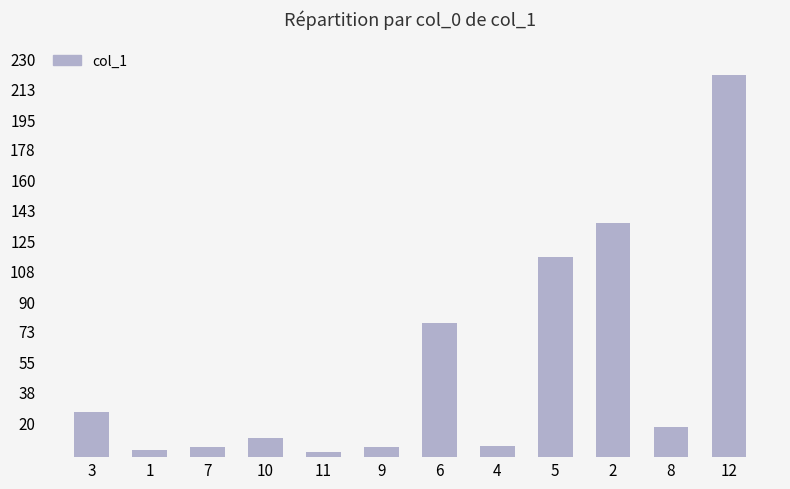

What is the minimum value shown in the chart?

3.1